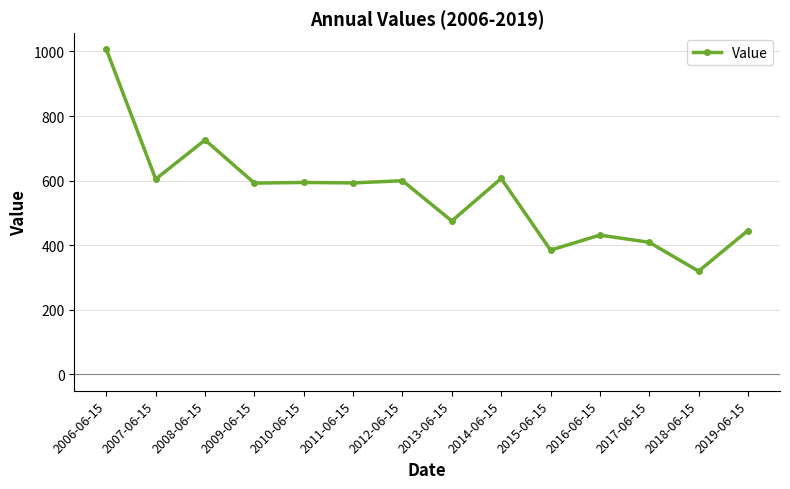

What is the sum of all values?

7789.7